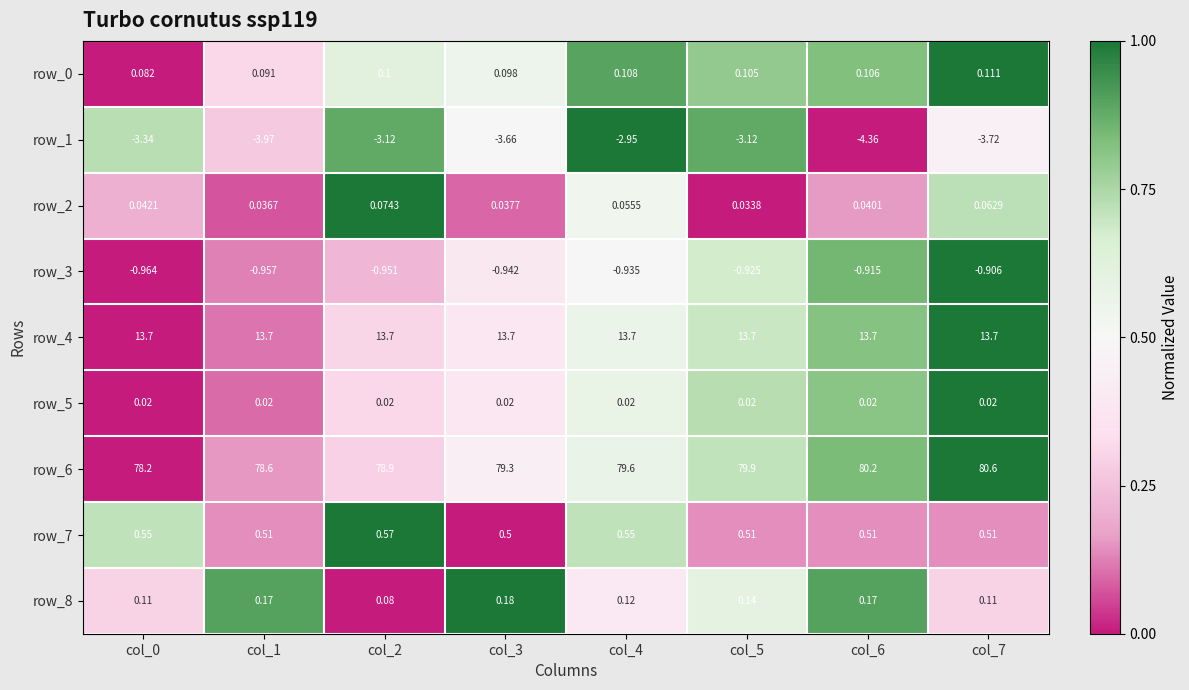

What is the difference between the highest and lowest values at col_5?

83.0